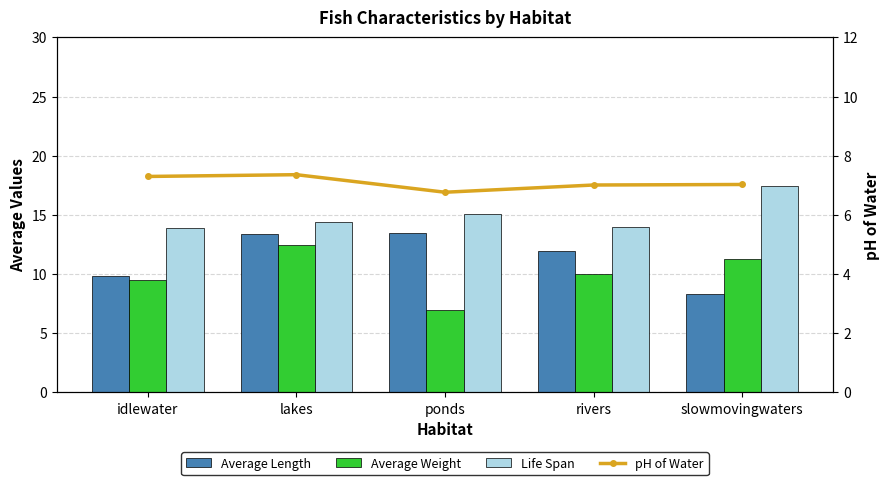

True or false: Average Weight has a value of 10.6 at ponds.

False